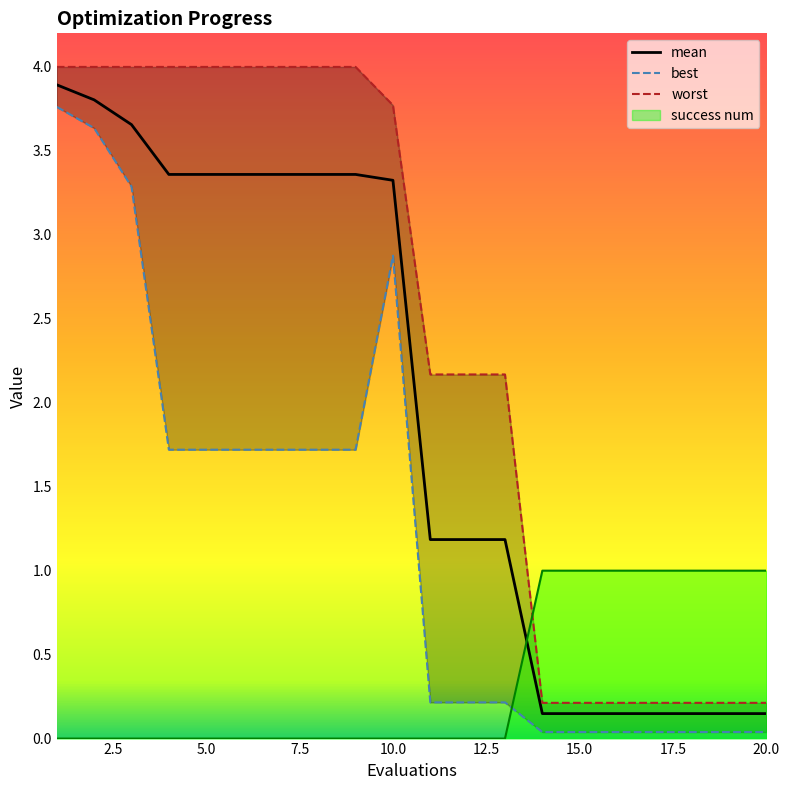

True or false: worst has more than 1 interior local peaks.

False